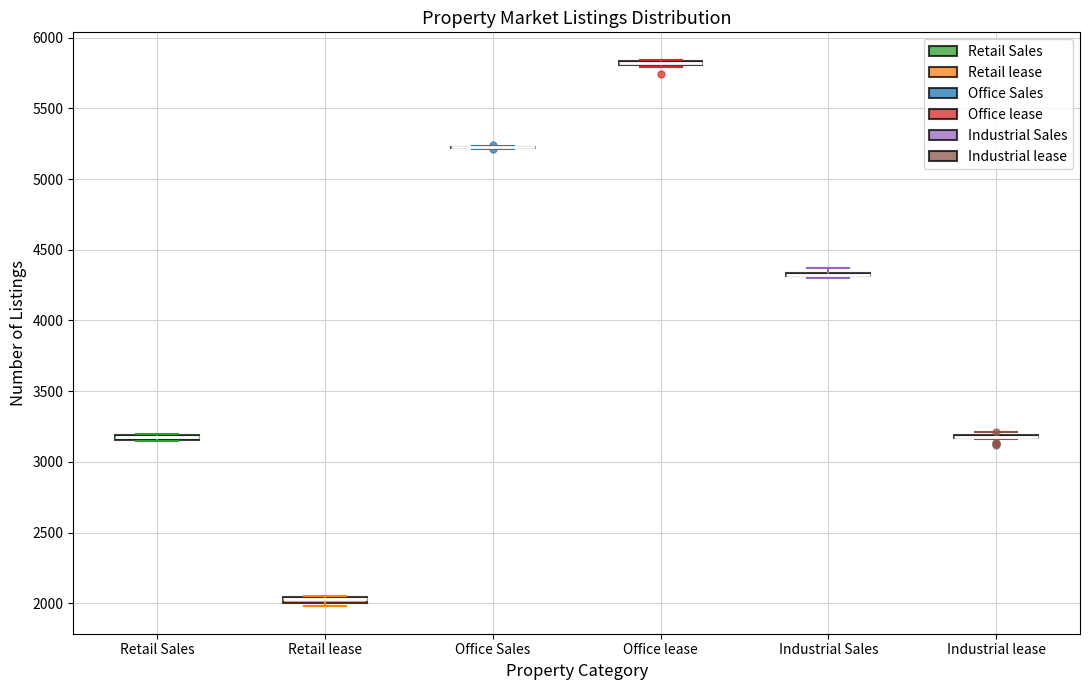

Where is the lower edge of the box for Office lease on the y-axis? The values are not printed on the chart, so give them approximately, as read against the axis.

5800